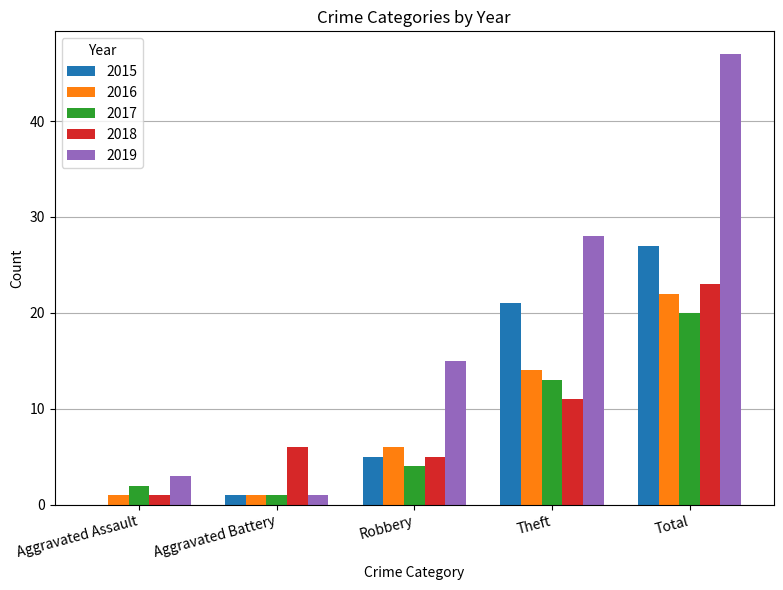

Is the value of 2019 at Aggravated Assault greater than the value of 2017 at Robbery?

No